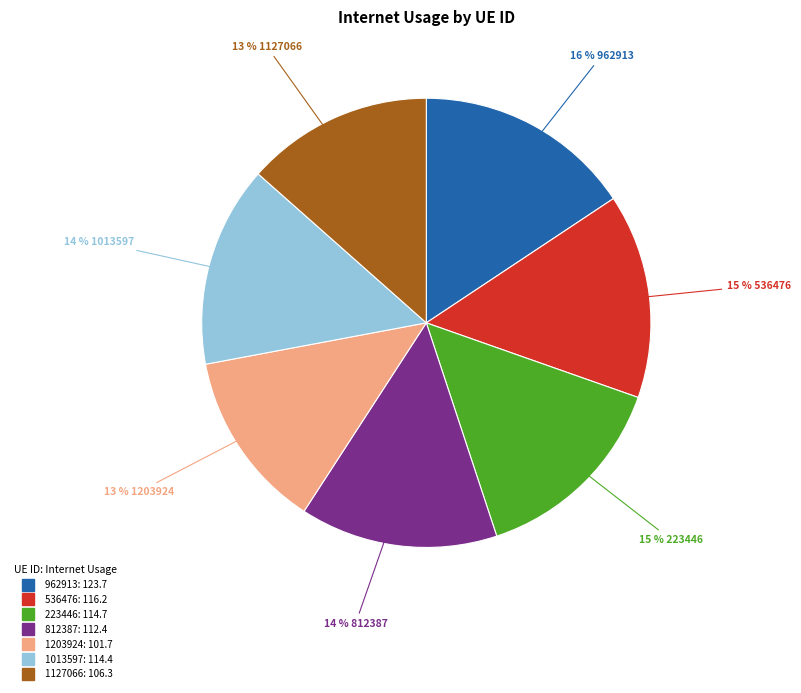

Do 1013597 and 536476 together represent more than half of the pie?

No